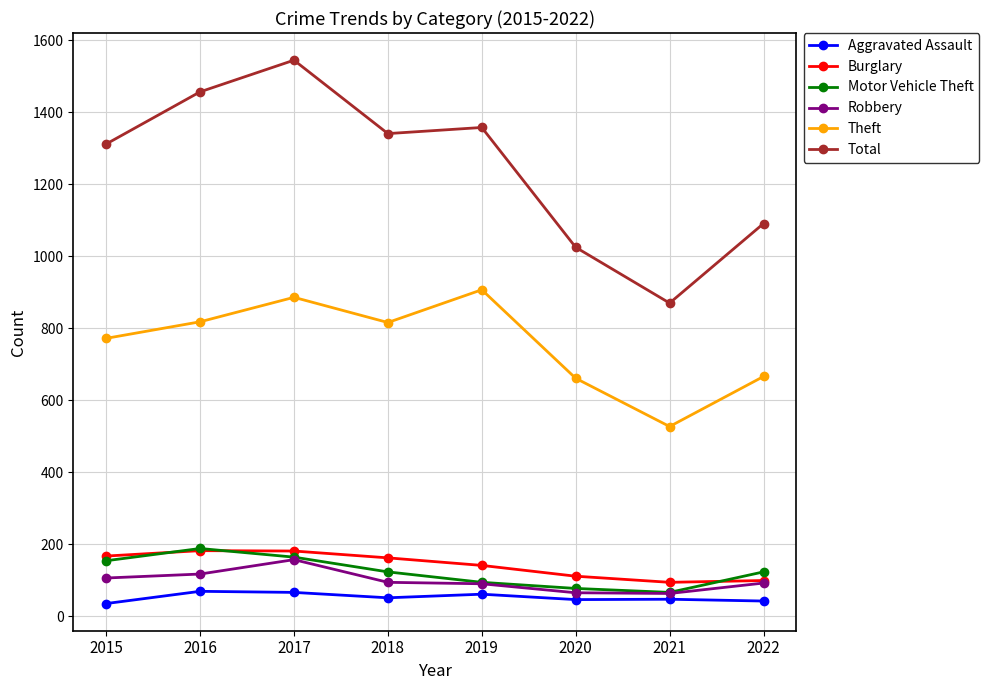

True or false: Theft has a value of 923 at 2020.

False